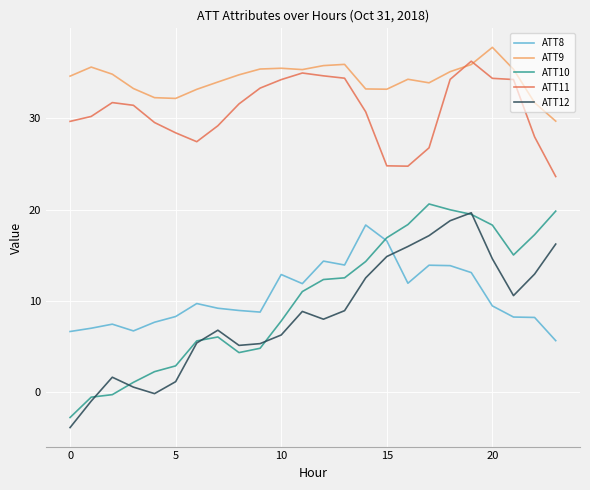

Which series has the largest total across all categories?

ATT9